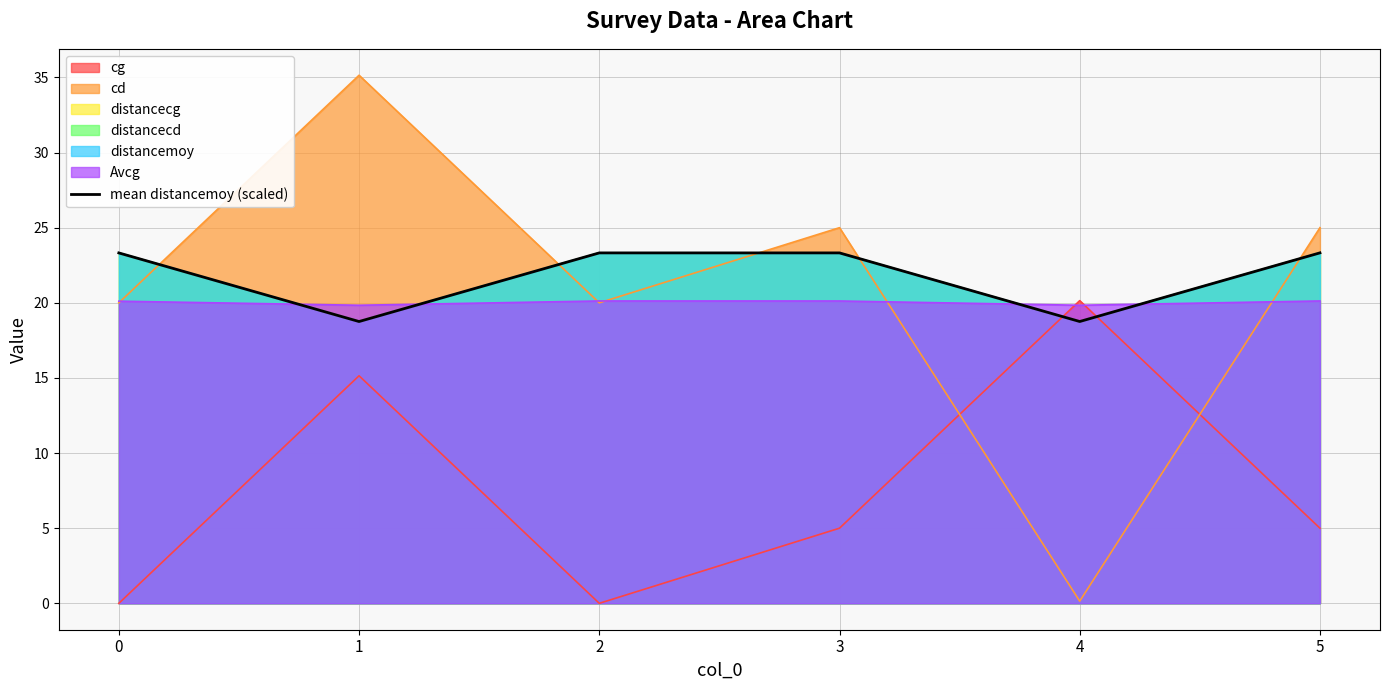

Rank the categories by value from highest to lowest.

5, 2, 3, 0, 4, 1